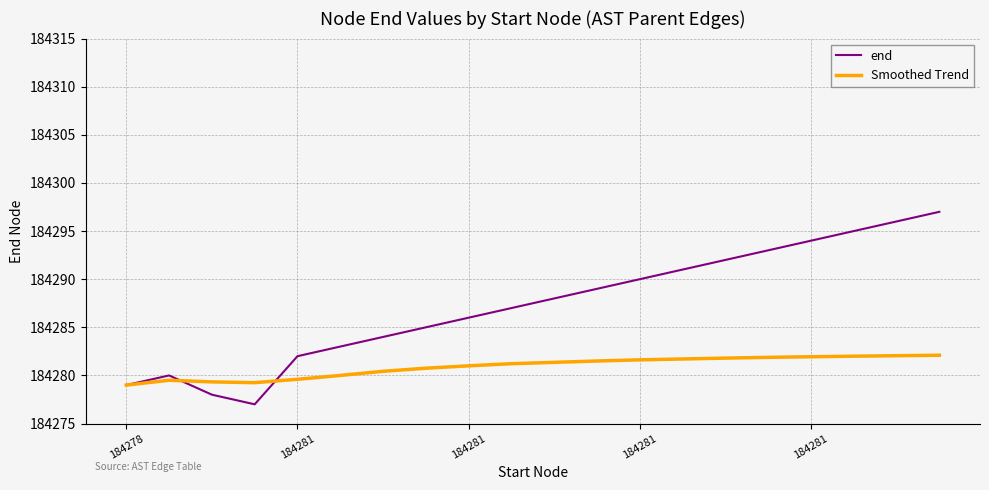

What is the maximum value shown in the chart?

184297.0